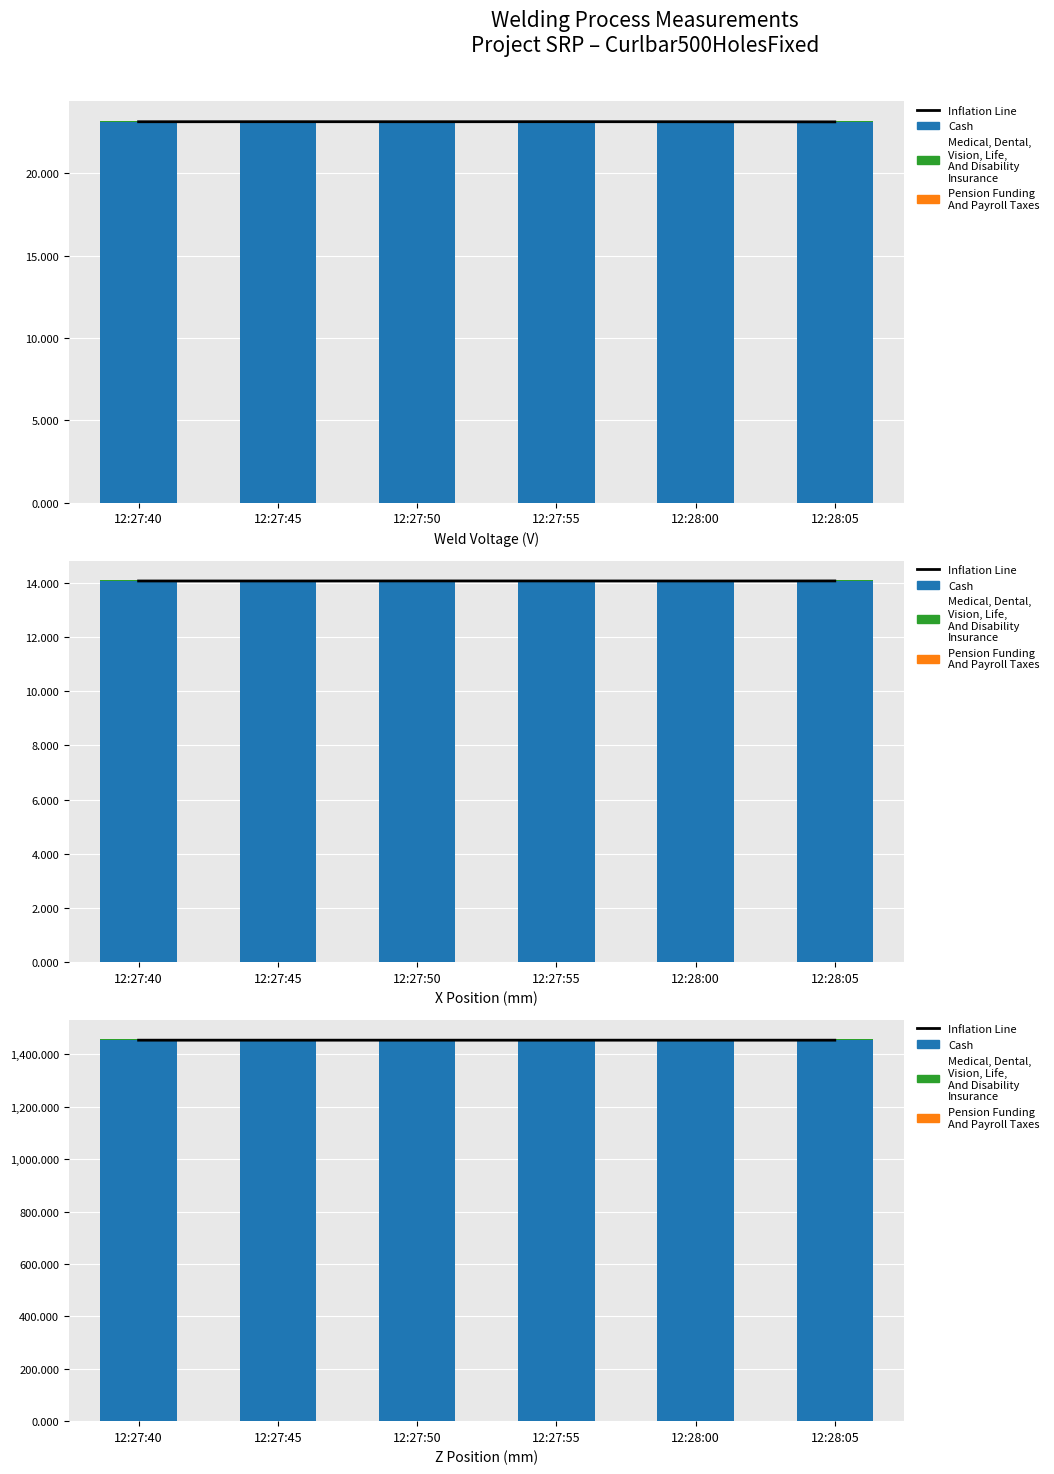

Which series has the widest spread of values?

Inflation Line